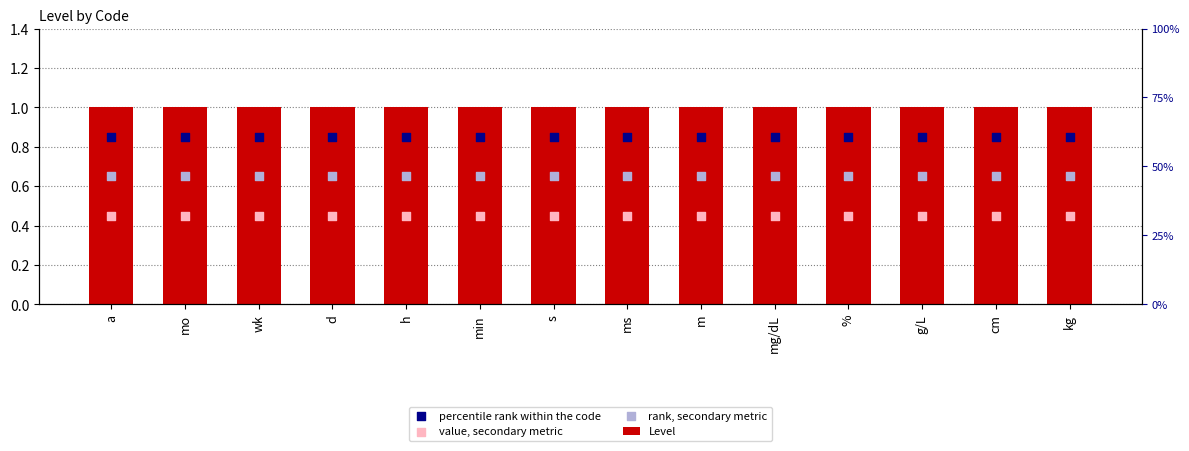

At how many categories does at least one series exceed 0?

14